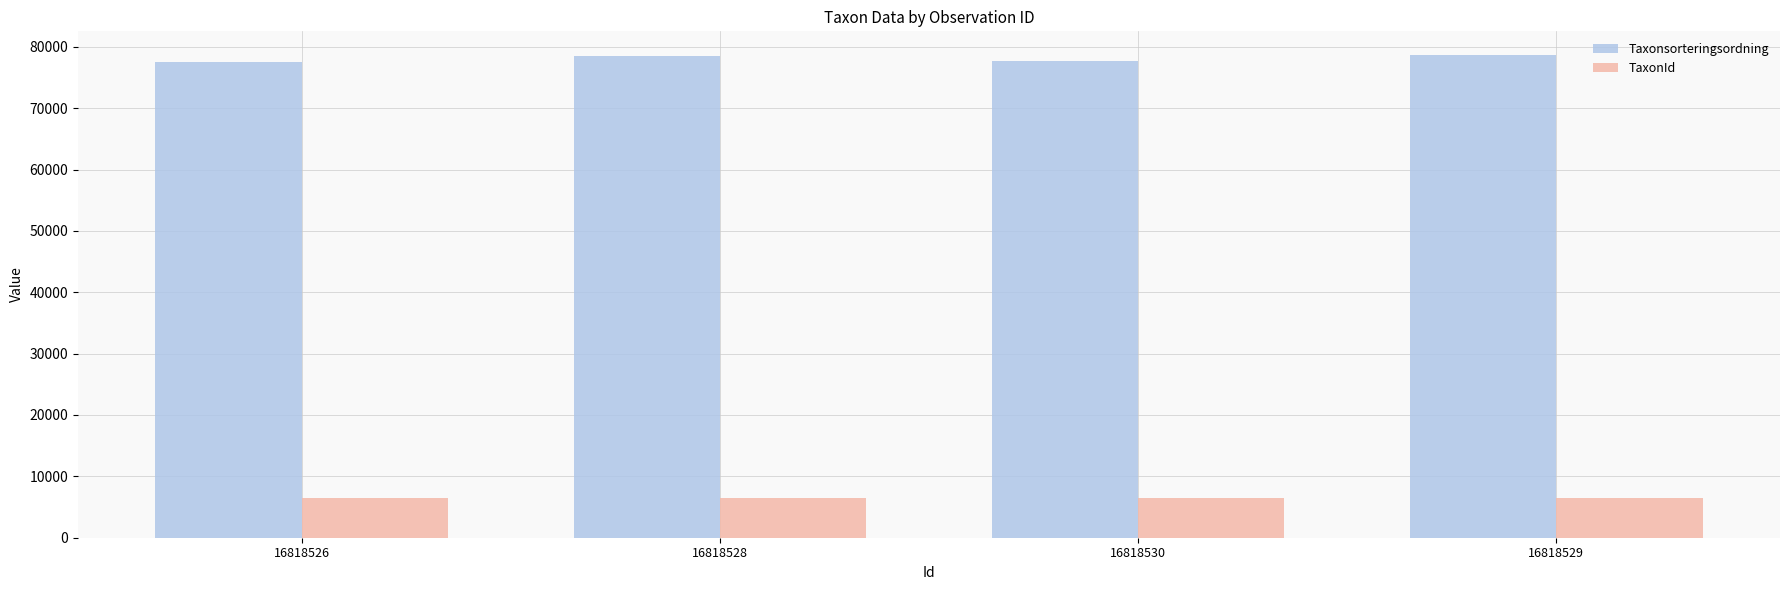

Are the bars horizontal?

No